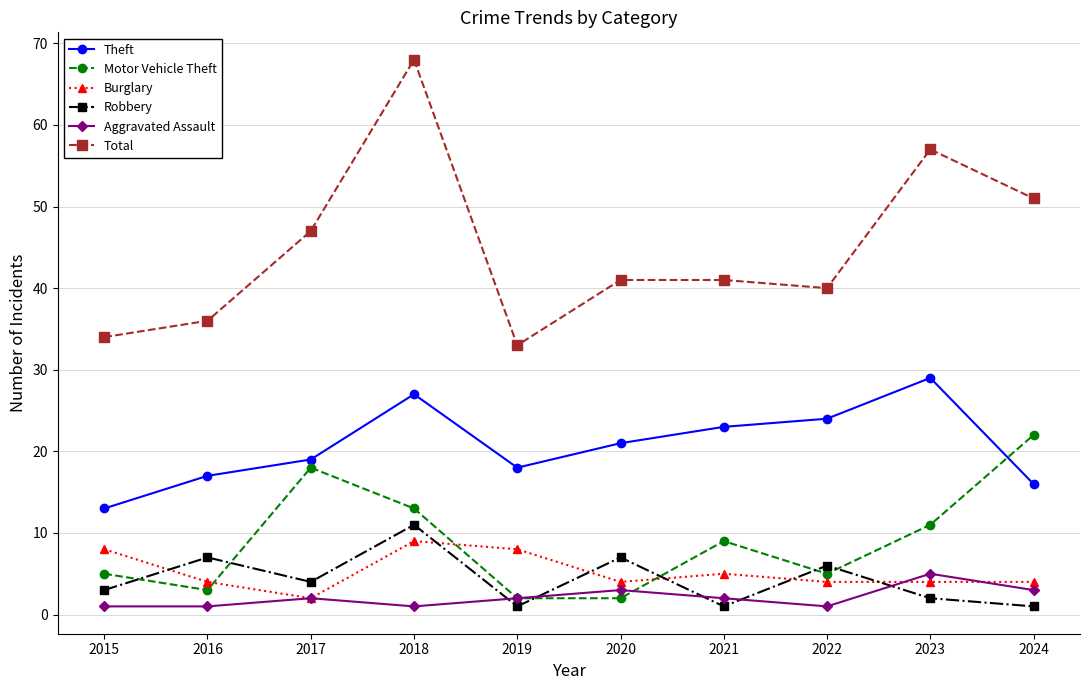

At which label does Theft reach its peak?

2023